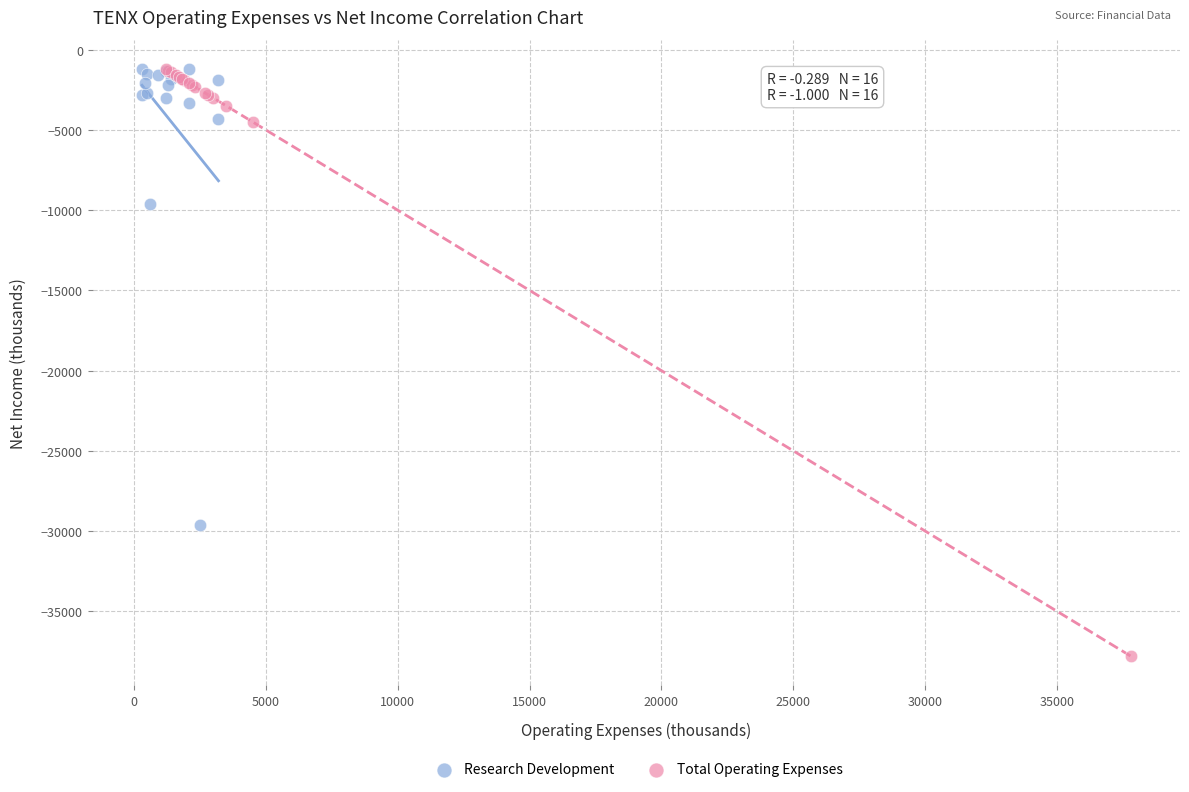

Which series contains the lowest Y value?

Total Operating Expenses